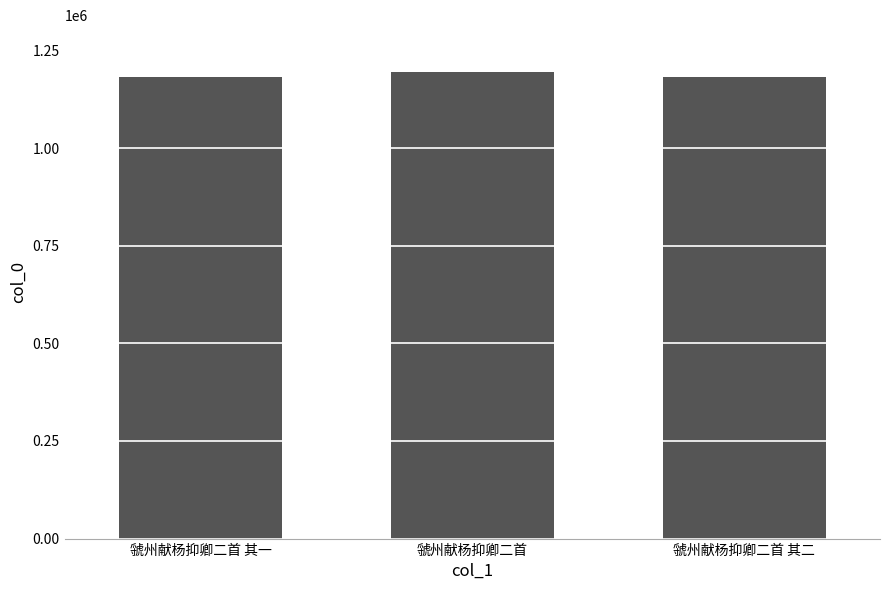

What is the approximate value at 虢州献杨抑卿二首 其二?

1182344